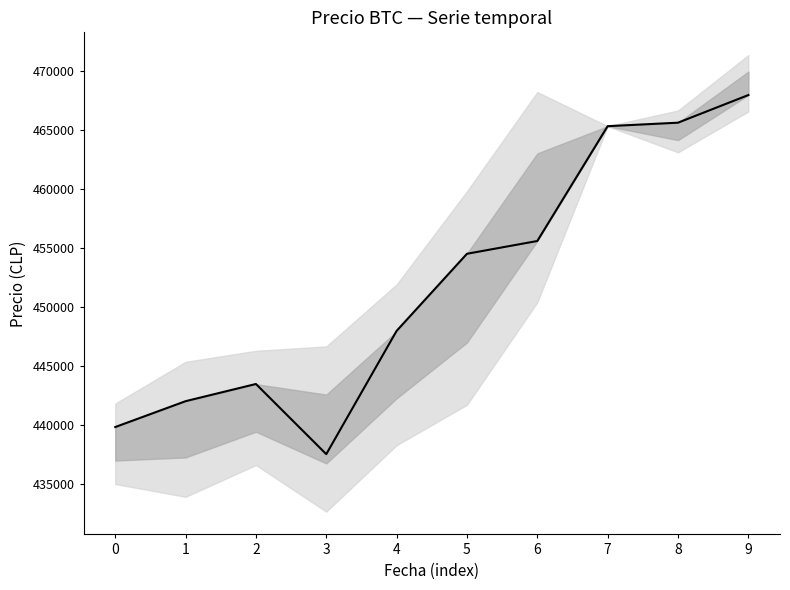

At which category does the data reach its first local peak?

2